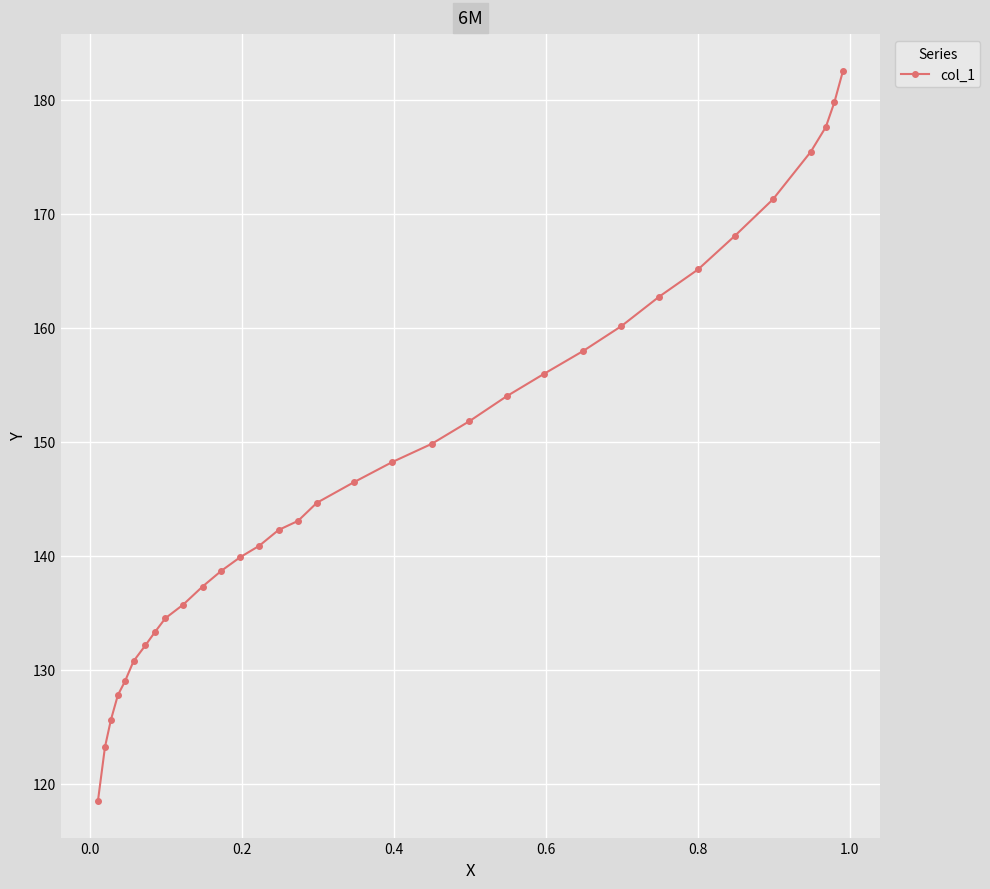

Reading left to right, transcribe all the data shown in this chart.

118.5	123.2	125.6	127.8	129.0	130.7	132.1	133.3	134.5	135.7	137.3	138.7	139.9	140.9	142.3	143.1	144.6	146.4	148.2	149.8	151.8	154.0	156.0	158.0	160.1	162.7	165.1	168.1	171.3	175.4	177.6	179.8	182.6